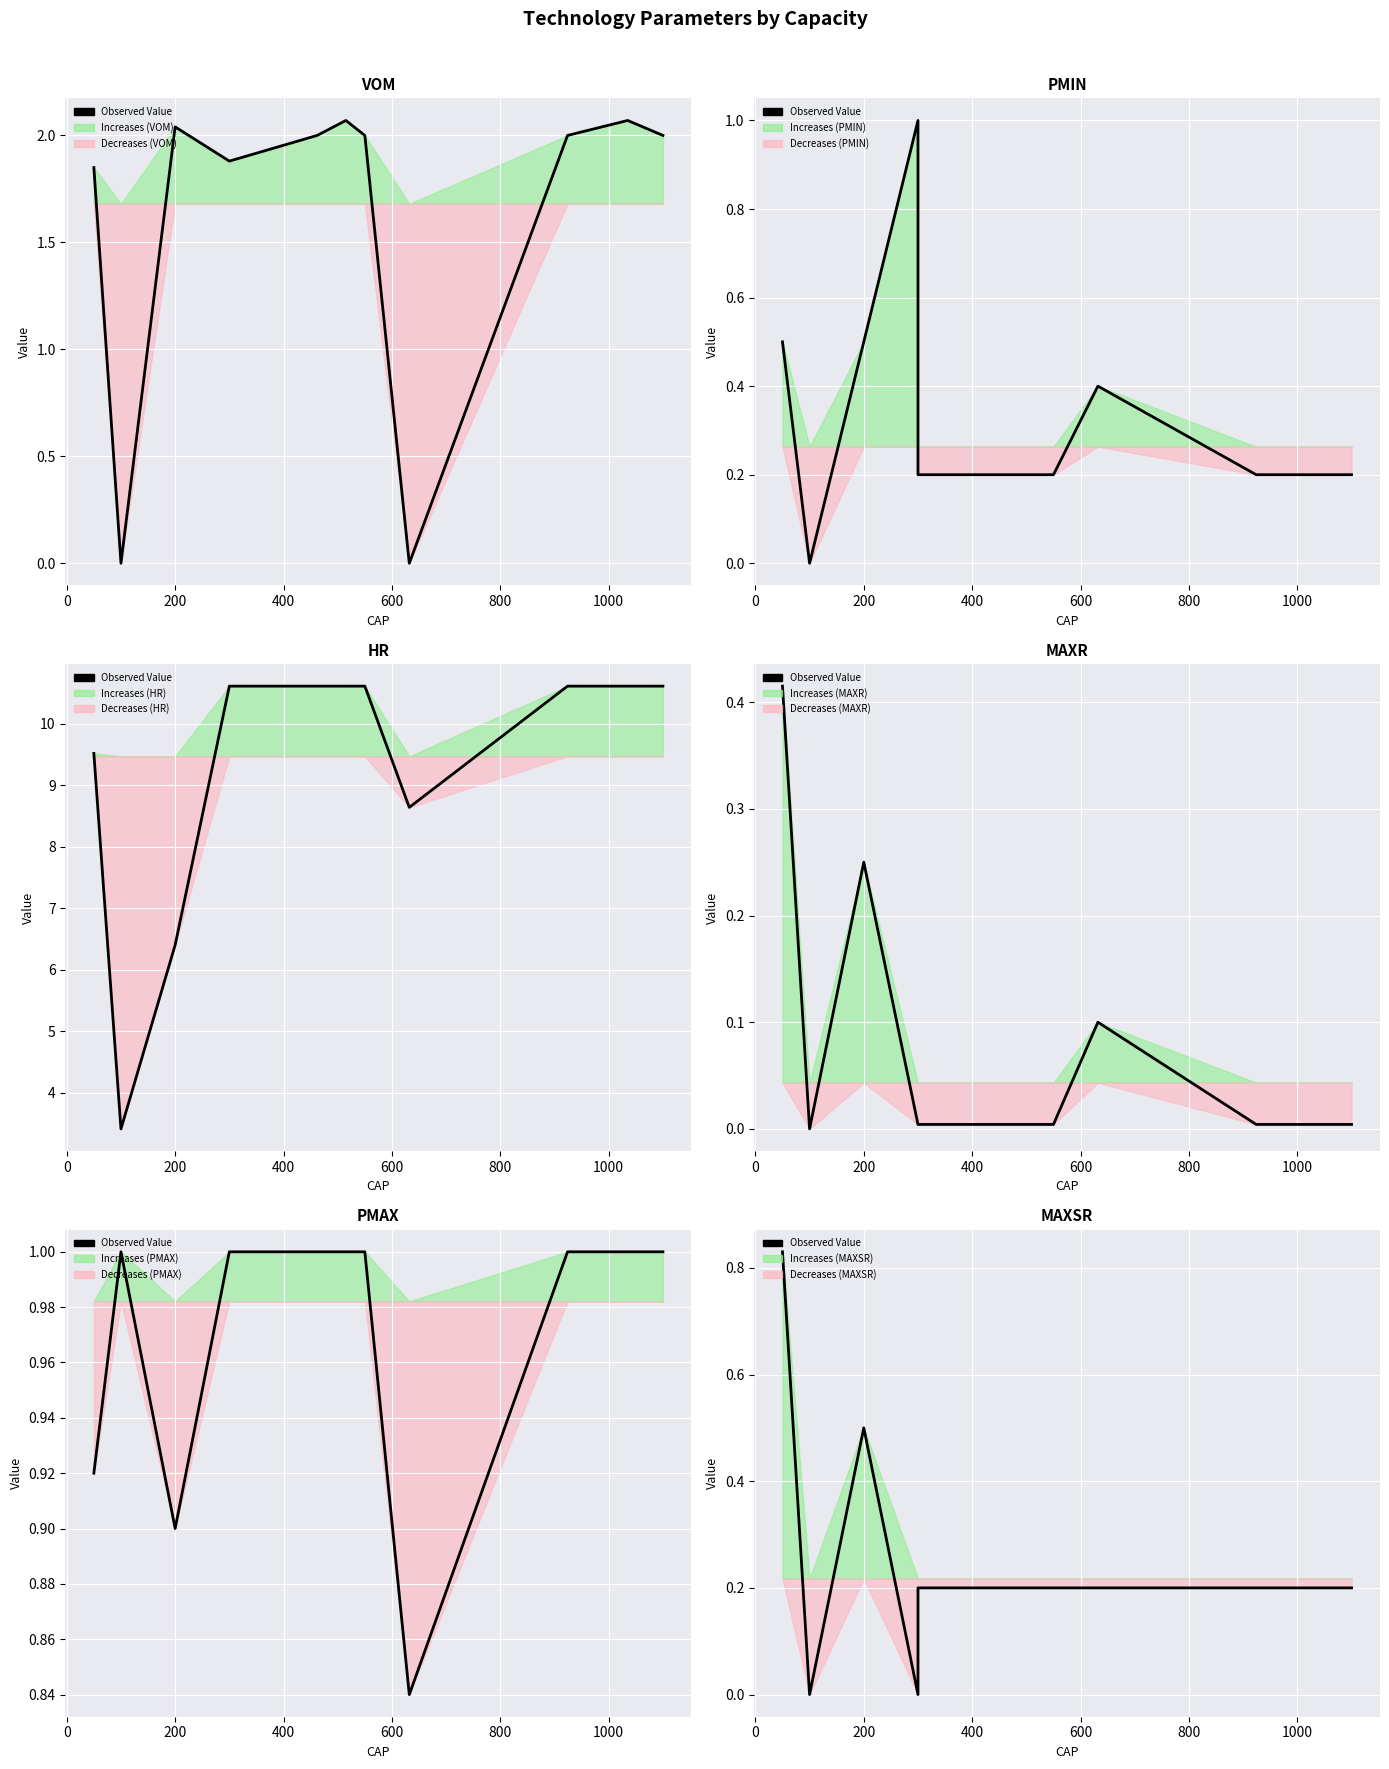

How many positive values are there?

16